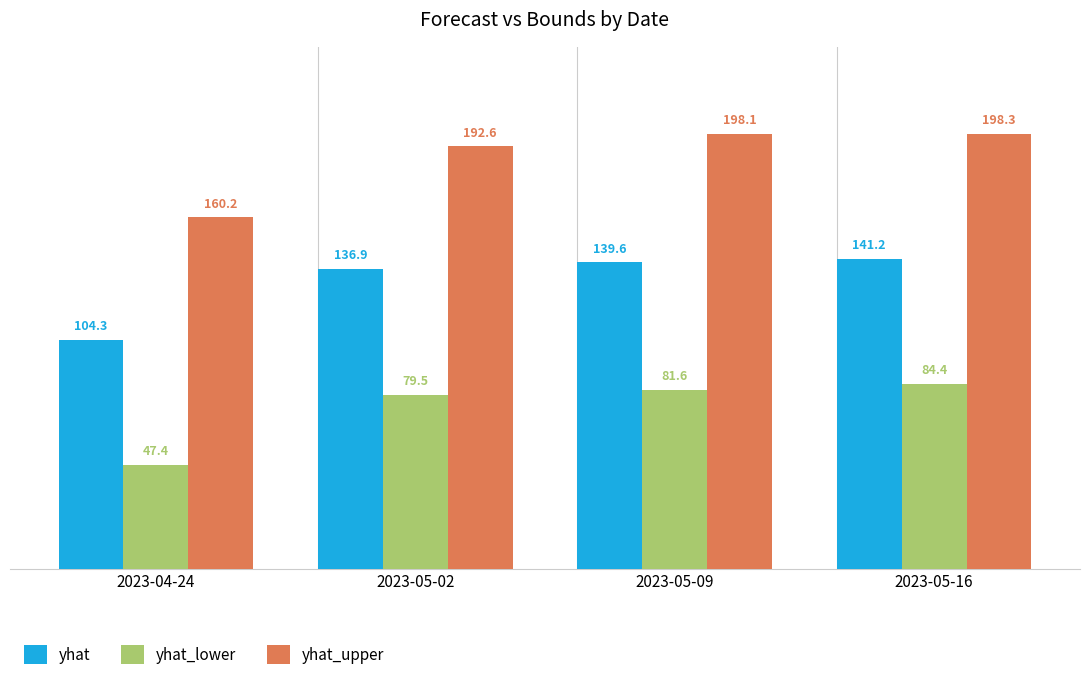

How many distinct data groups are displayed?

3